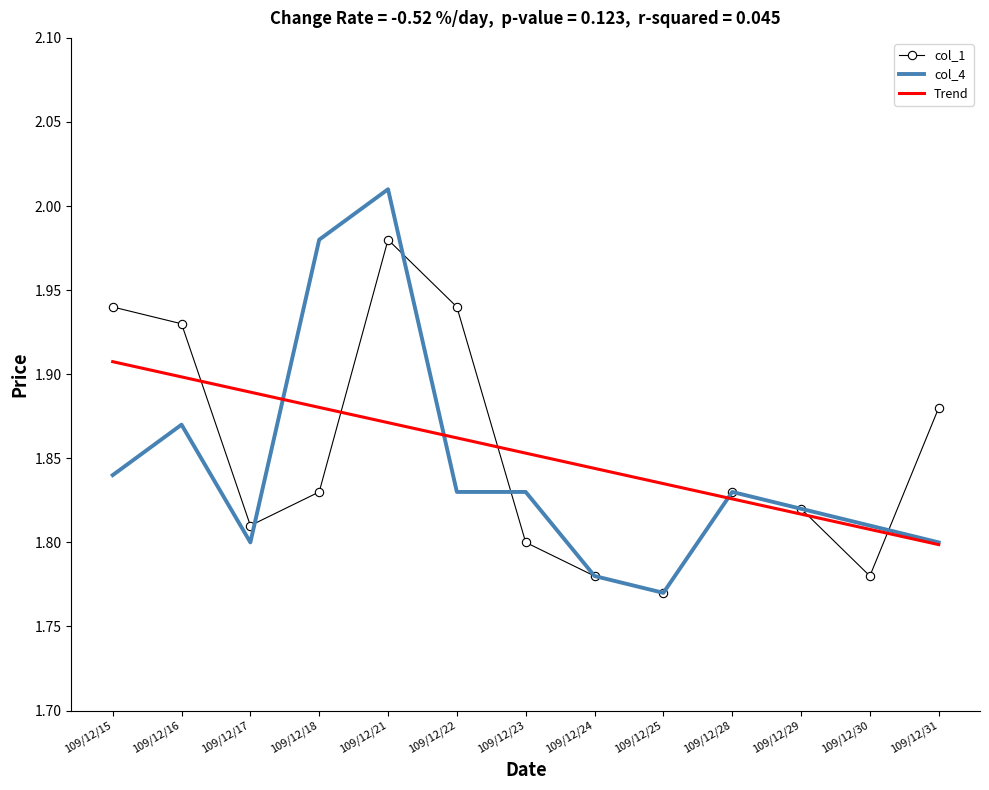

Rank the series by their maximum value, from lowest to highest.

Trend, col_1, col_4